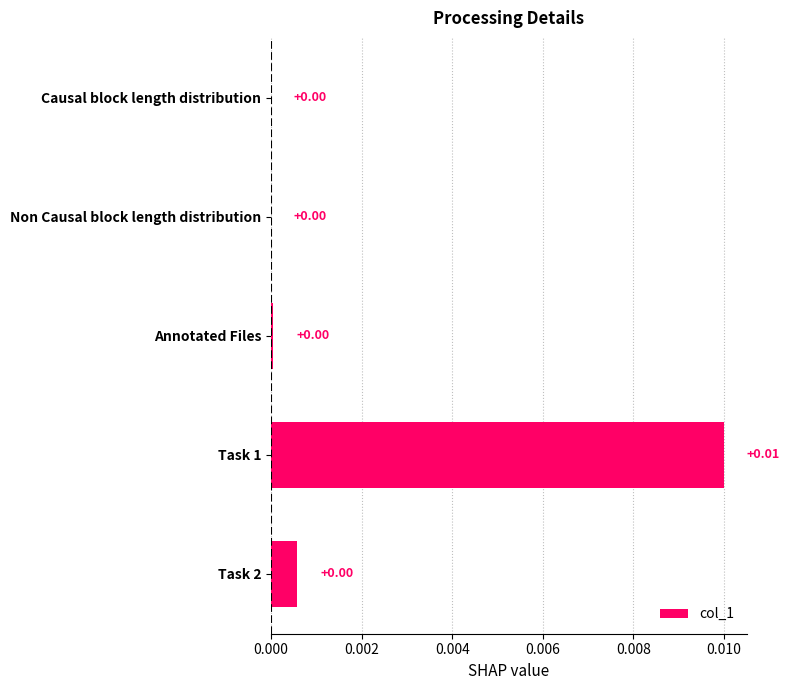

Count the number of categories in the chart.

5